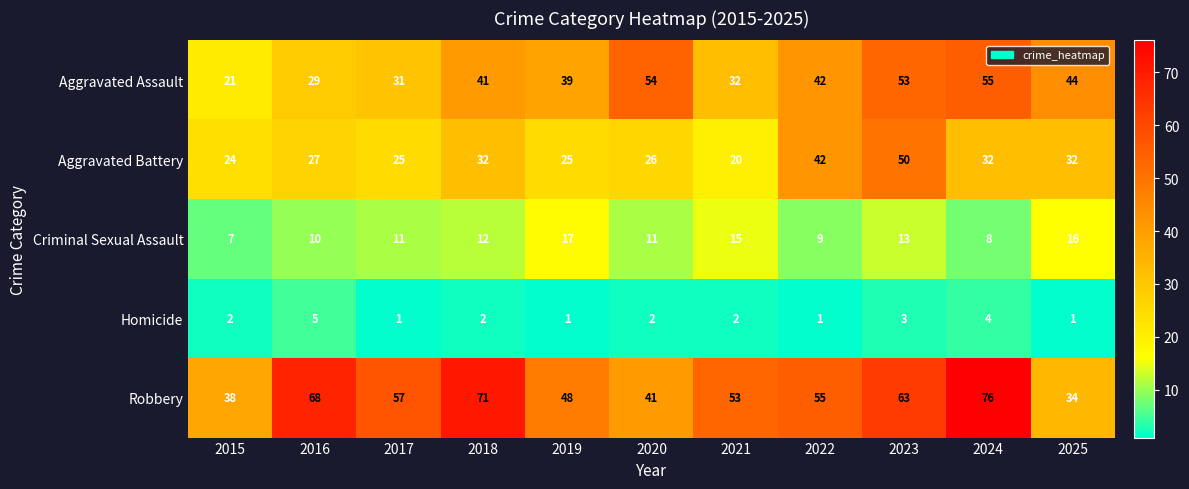

Rank the series by their average value, from highest to lowest.

Robbery, Aggravated Assault, Aggravated Battery, Criminal Sexual Assault, Homicide